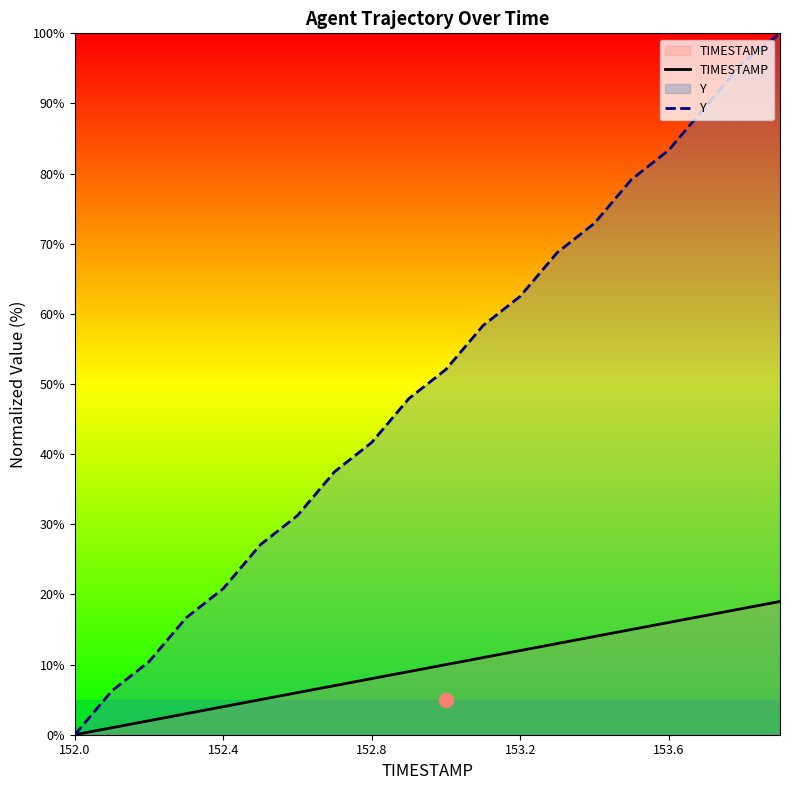

At how many categories does at least one series exceed 94?

2